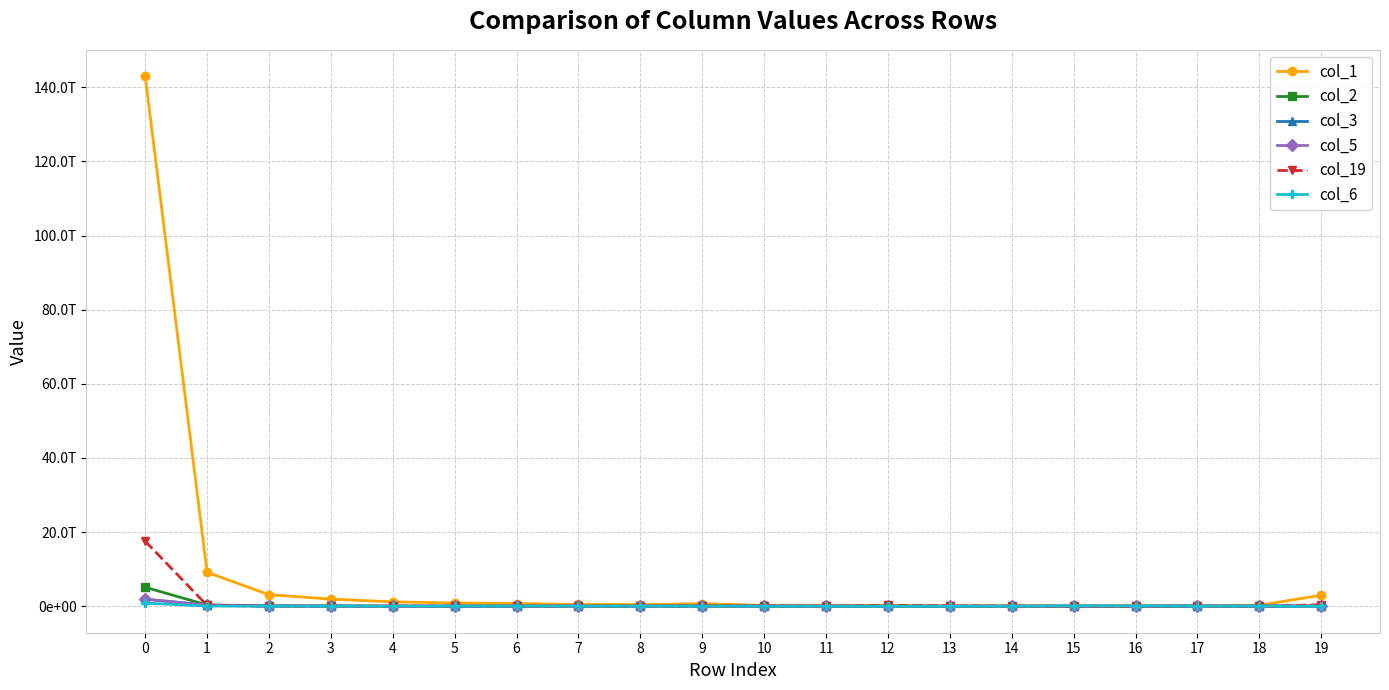

What are all the series names shown in the legend?

col_1, col_2, col_3, col_5, col_19, col_6